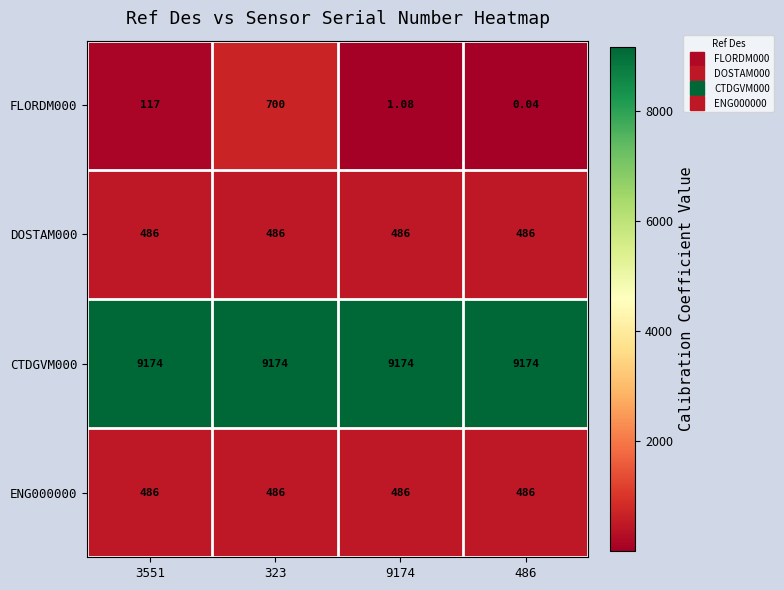

Is the value of CTDGVM000 at 323 greater than the value of FLORDM000 at 486?

Yes